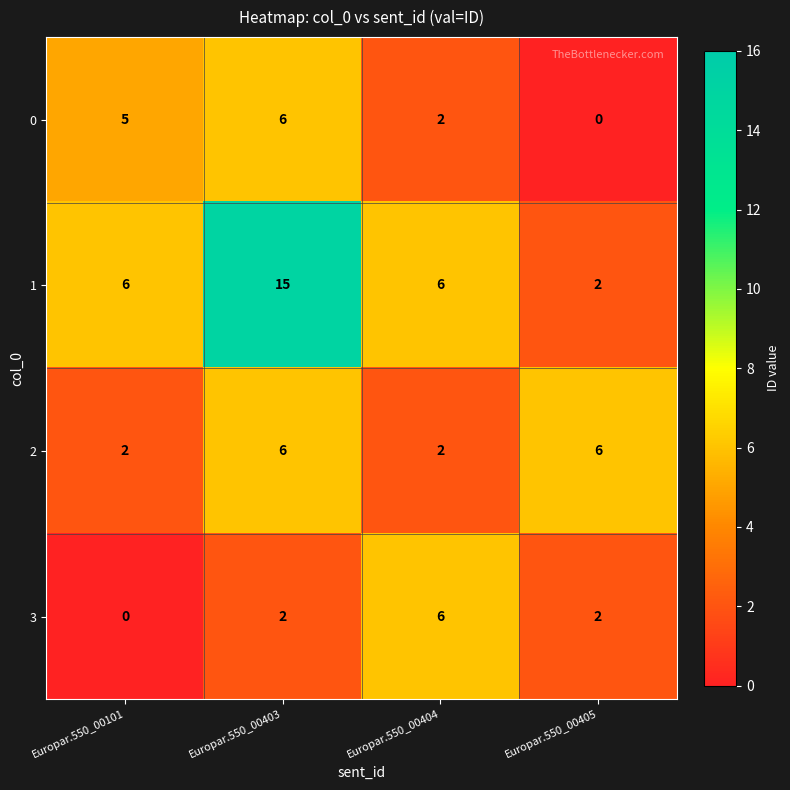

How many 2 values are between 2 and 6?

4